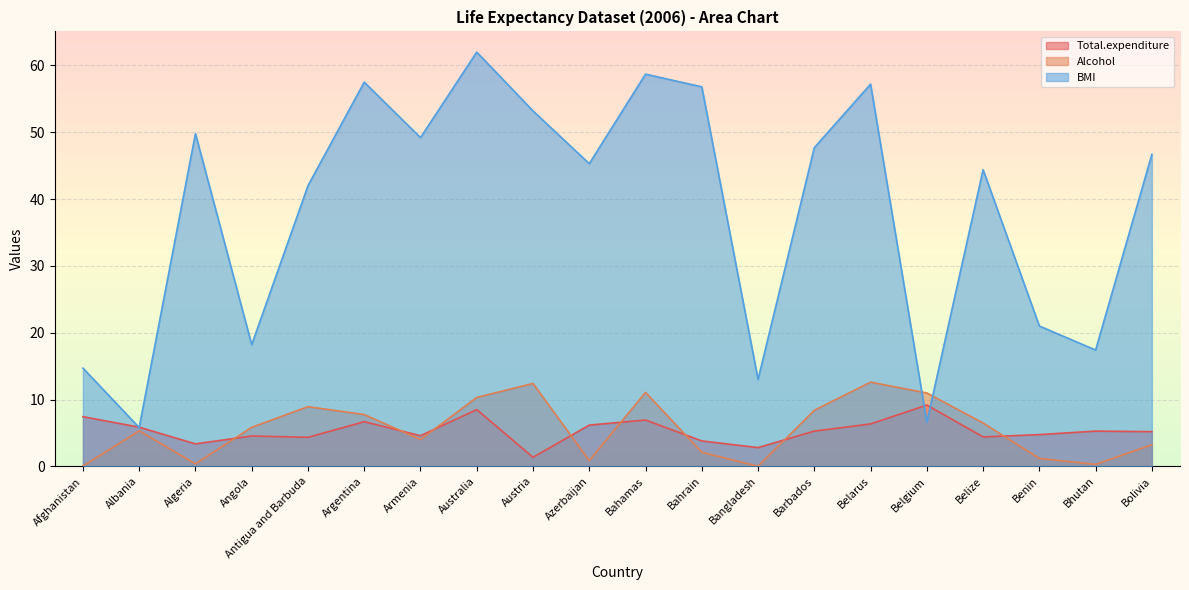

What is the sum of all BMI values?

767.2